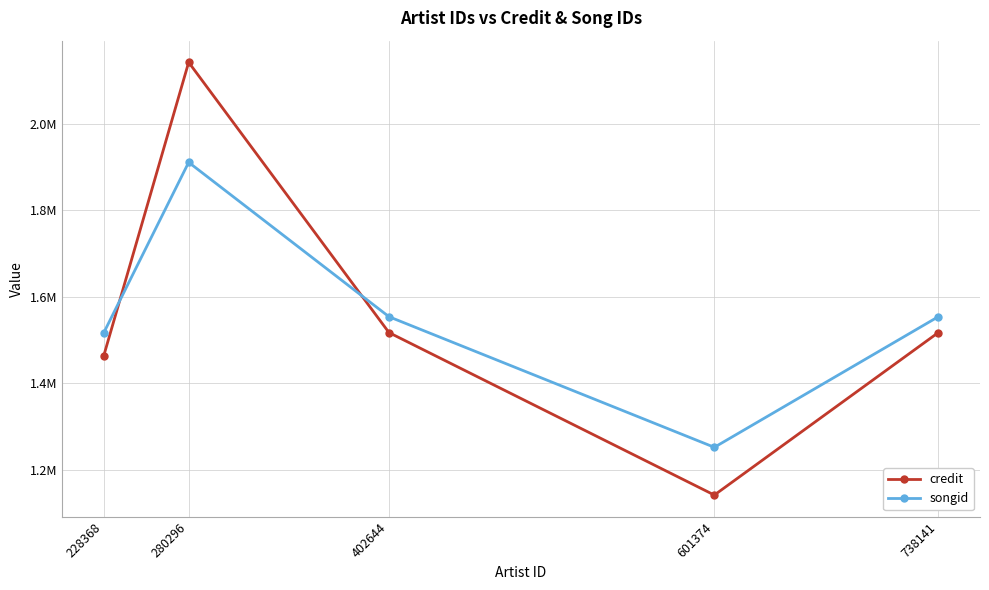

The value of songid at 601374 is 1251790. True or false?

True